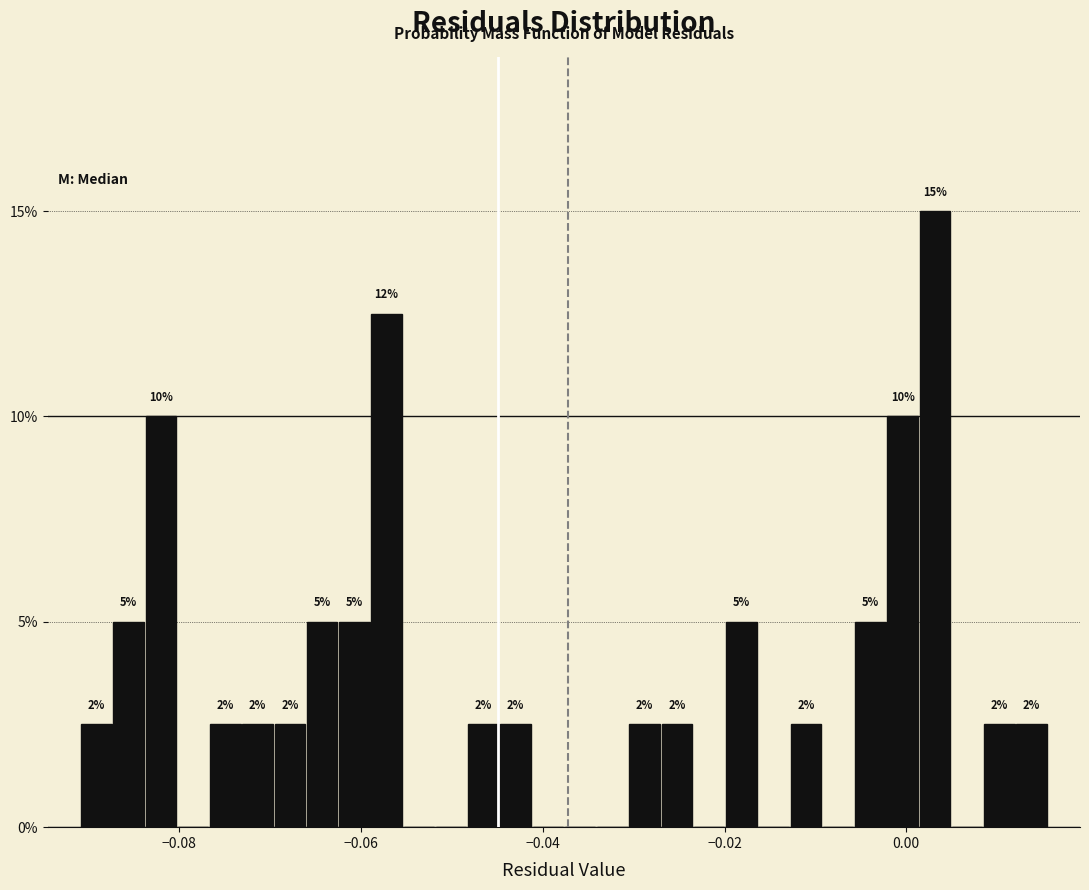

Read against the x-axis, roughly where is the centre of the tallest bar?

0.004